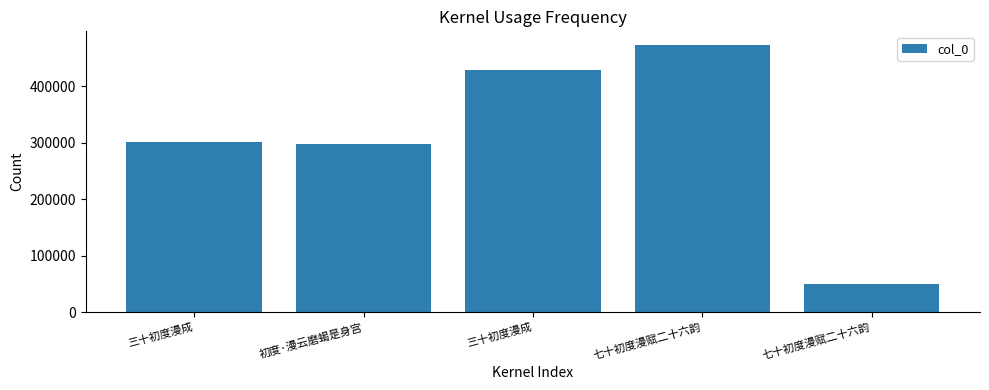

Reading left to right, what are all the values shown in this chart?

三十初度漫成=301724	初度·漫云磨蝎是身宫=297075	三十初度漫成=428490	七十初度漫赋二十六韵=473471	七十初度漫赋二十六韵=49828